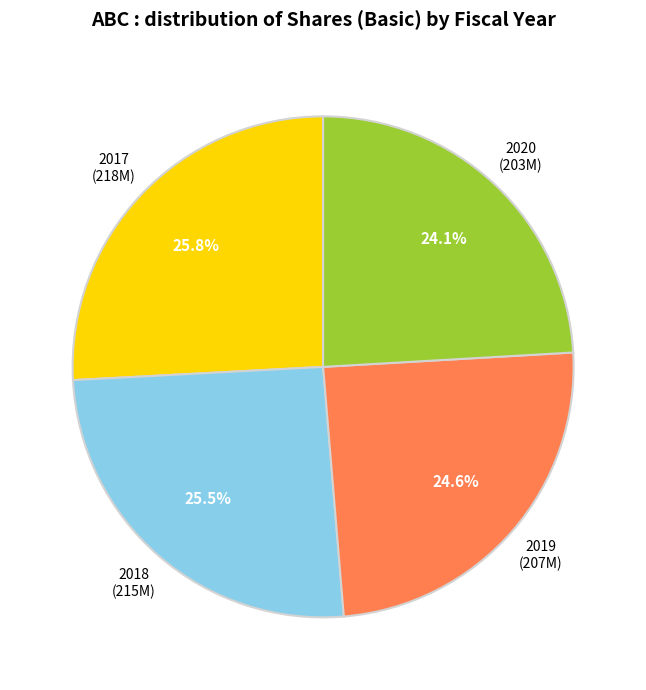

Between 2018 (215M) and 2020 (203M), which is larger?

2018 (215M)